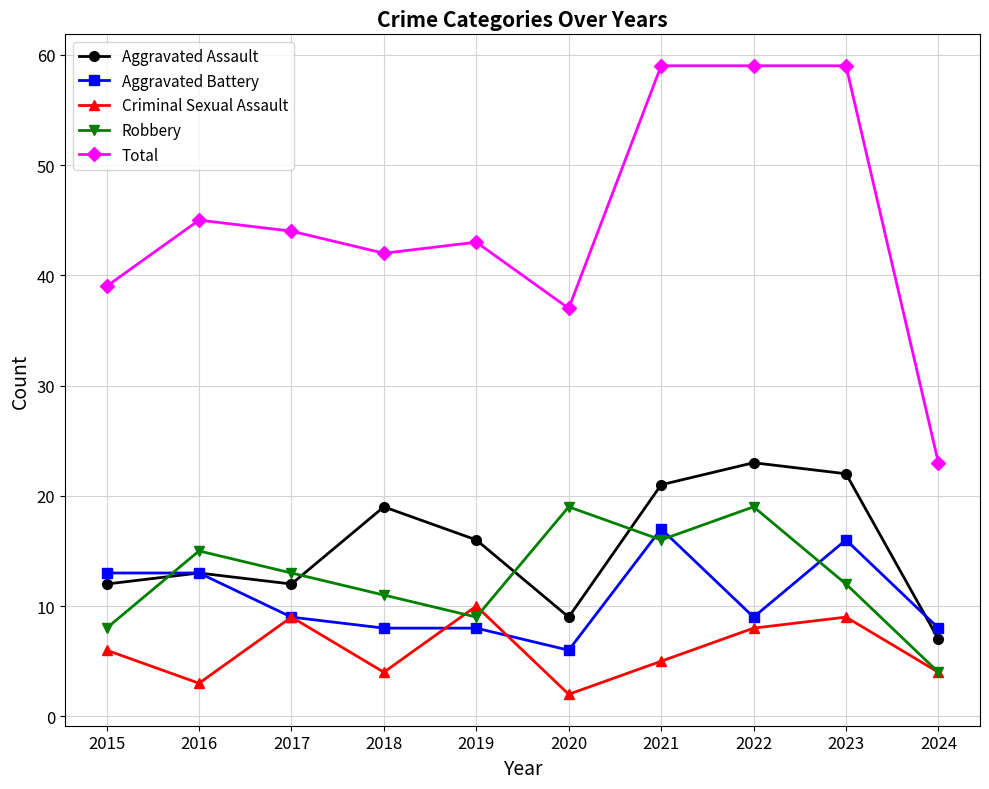

Reading left to right, list all the values displayed in this chart.

Aggravated Assault: 12	13	12	19	16	9	21	23	22	7
Aggravated Battery: 13	13	9	8	8	6	17	9	16	8
Criminal Sexual Assault: 6	3	9	4	10	2	5	8	9	4
Robbery: 8	15	13	11	9	19	16	19	12	4
Total: 39	45	44	42	43	37	59	59	59	23